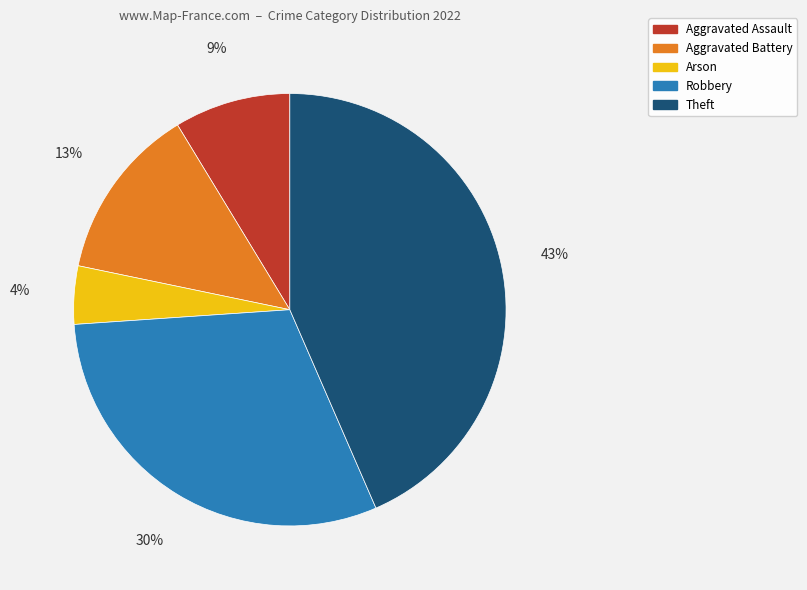

To the nearest percent, what is the difference between the Aggravated Battery and Aggravated Assault slice percentages?

4%